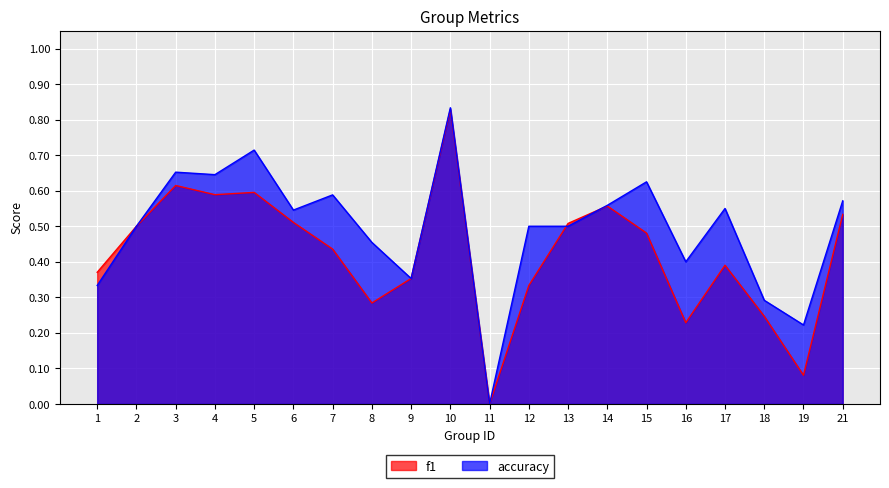

Reading left to right, transcribe all the data shown in this chart.

f1: 1=0.4	2=0.5	3=0.6	4=0.6	5=0.6	6=0.5	7=0.4	8=0.3	9=0.4	10=0.8	11=0.0	12=0.3	13=0.5	14=0.6	15=0.5	16=0.2	17=0.4	18=0.2	19=0.1	21=0.5
accuracy: 1=0.3	2=0.5	3=0.7	4=0.6	5=0.7	6=0.5	7=0.6	8=0.5	9=0.4	10=0.8	11=0.0	12=0.5	13=0.5	14=0.6	15=0.6	16=0.4	17=0.6	18=0.3	19=0.2	21=0.6